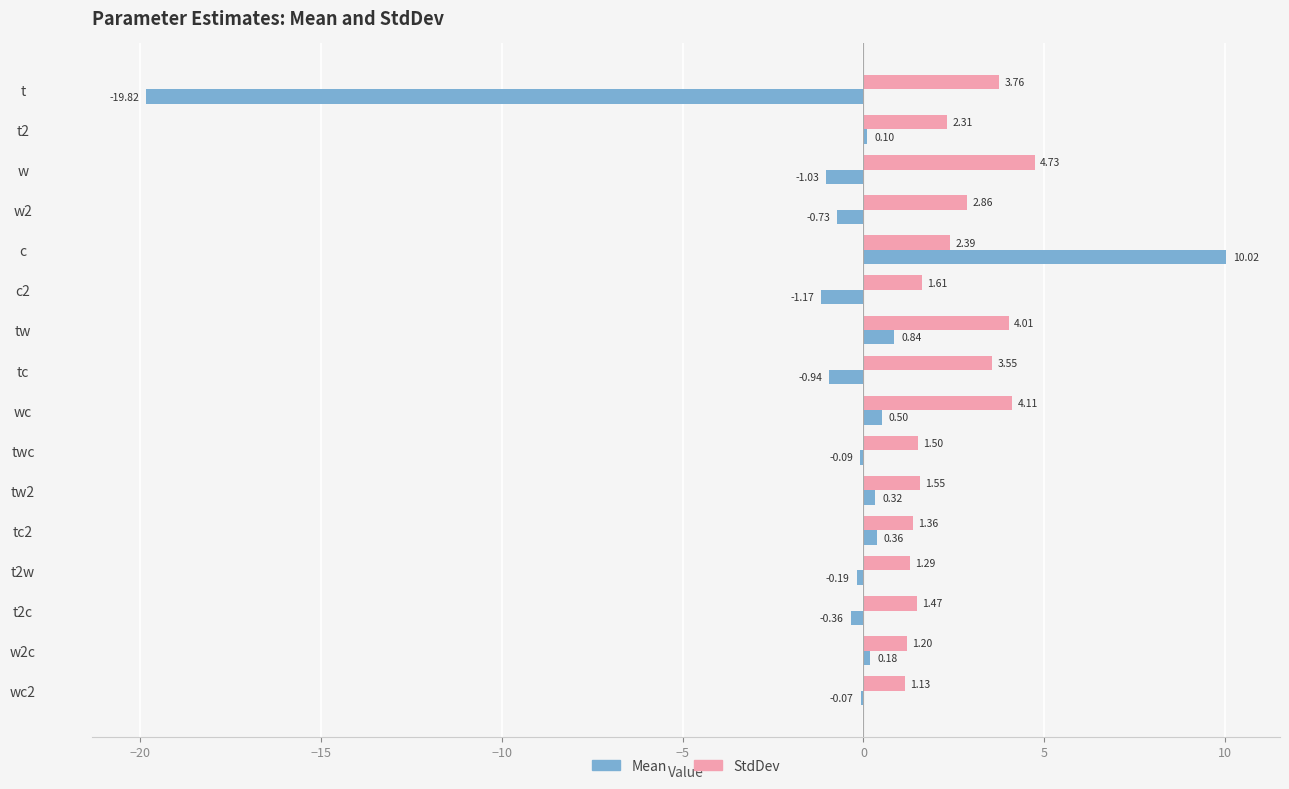

Between t and twc, which series saw the biggest shift?

Mean